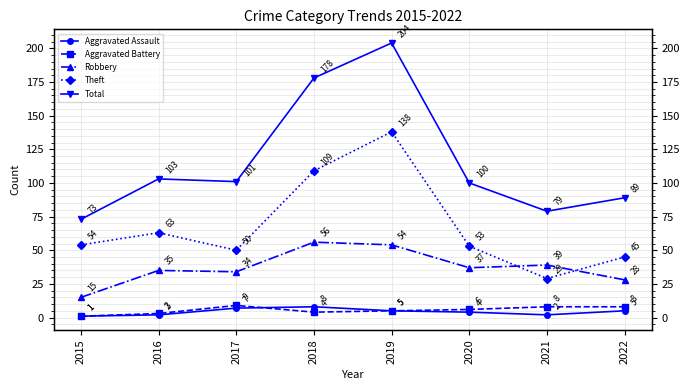

The Theft series shows 95 at 2016. True or false?

False